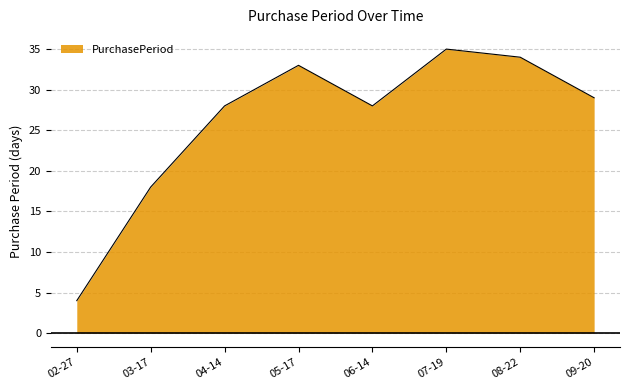

Reading right to left, list all the values displayed in this chart.

29	34	35	28	33	28	18	4